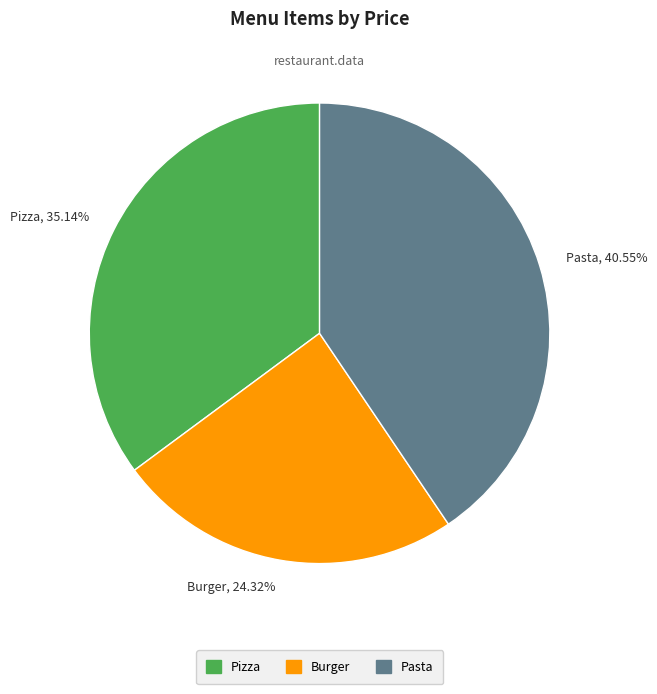

Which category has the biggest portion of the pie?

Pasta